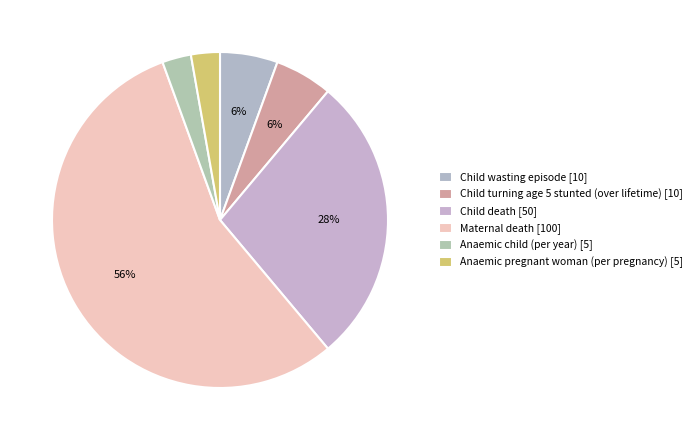

To the nearest percent, what is the difference between the Anaemic child (per year) and Maternal death slice percentages?

53%